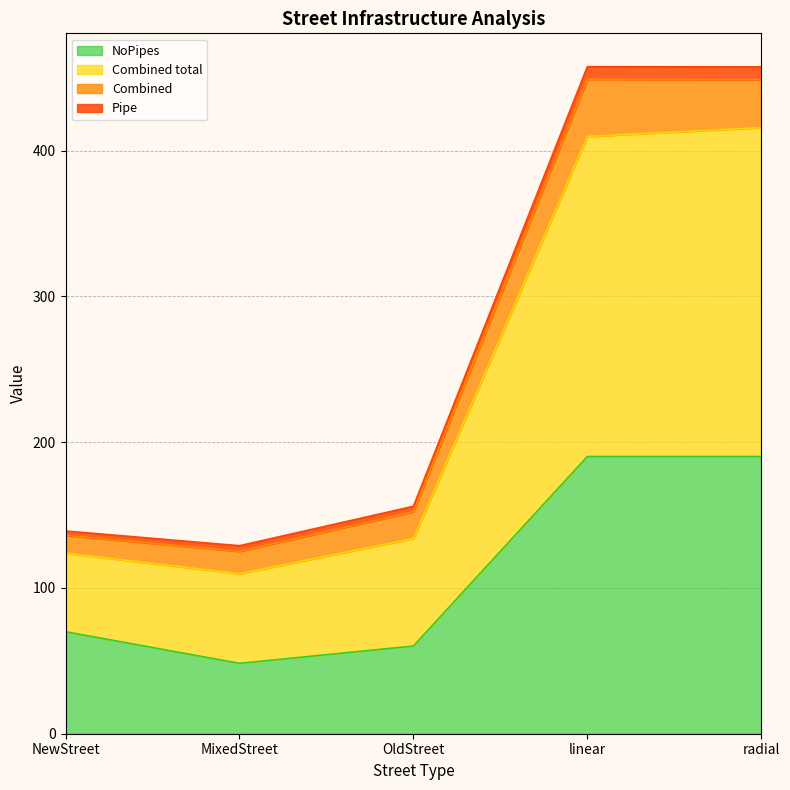

What is the average value of the NoPipes series?

111.8